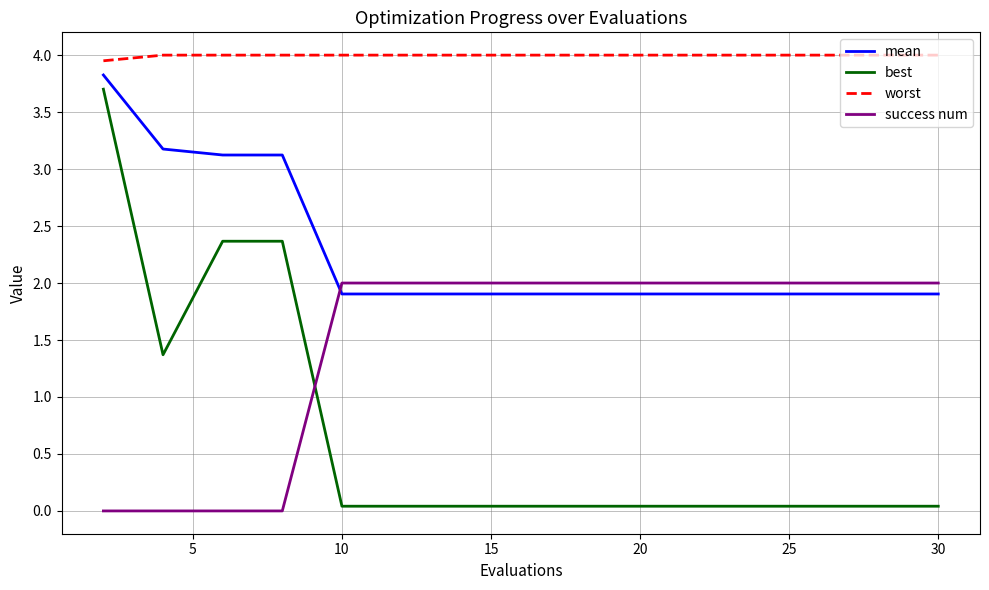

What are all the series names shown in the legend?

mean, best, worst, success num